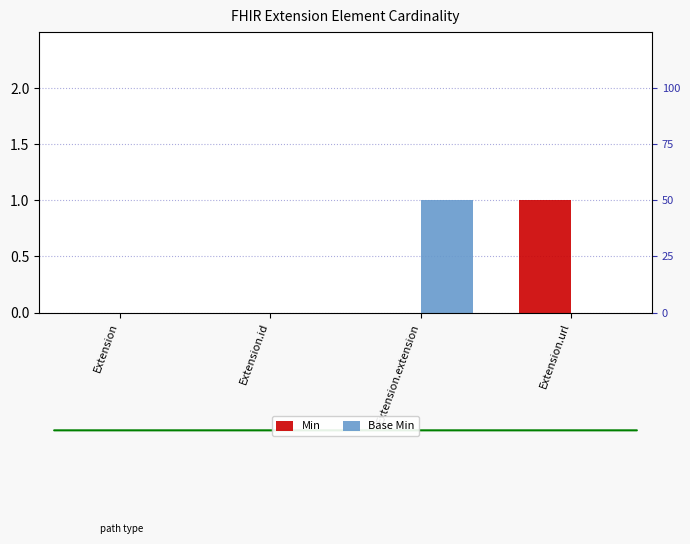

Reading left to right, extract all data points from this chart.

Min: Extension=0	Extension.id=0	Extension.extension=0	Extension.url=1
Base Min: Extension=0	Extension.id=0	Extension.extension=1	Extension.url=0